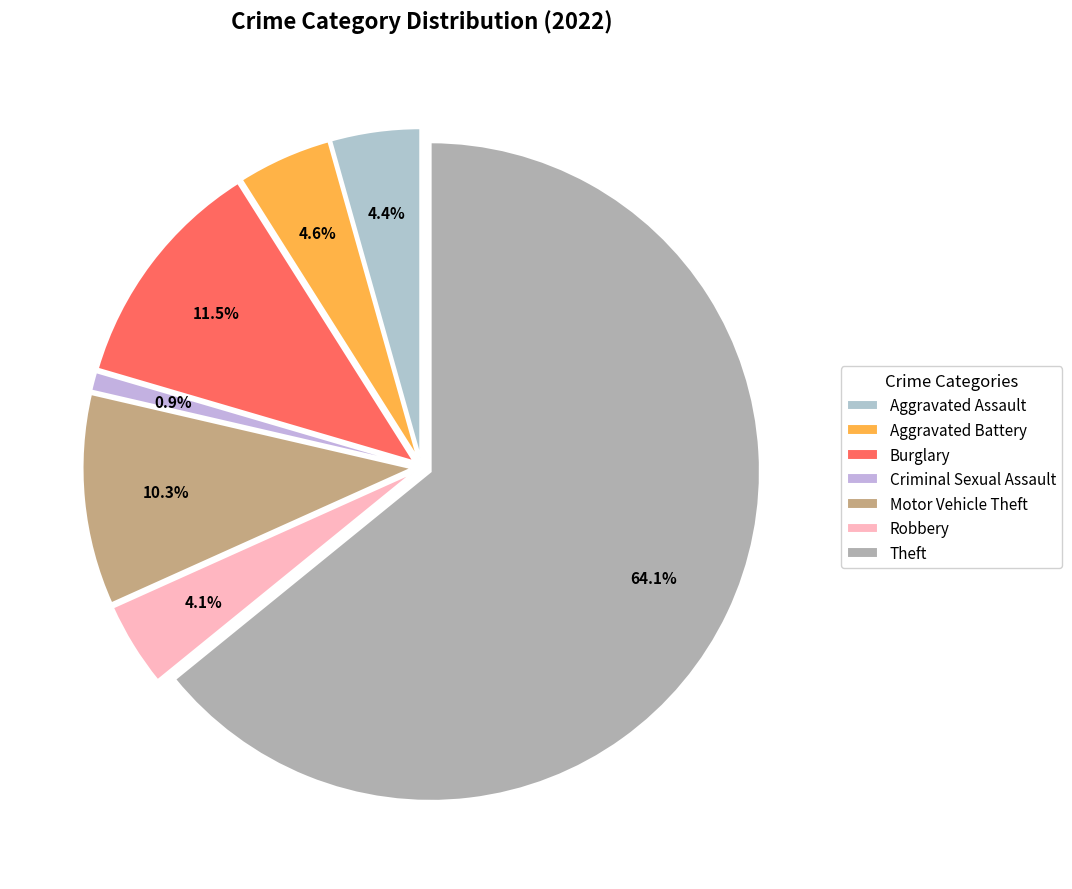

What percentage is NOT represented by Burglary?

88.5%